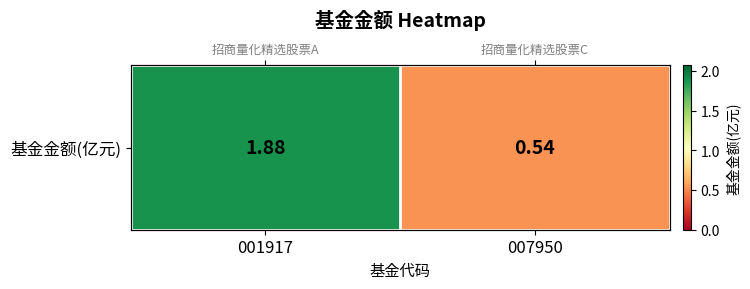

What is the difference between the maximum and minimum values?

1.3